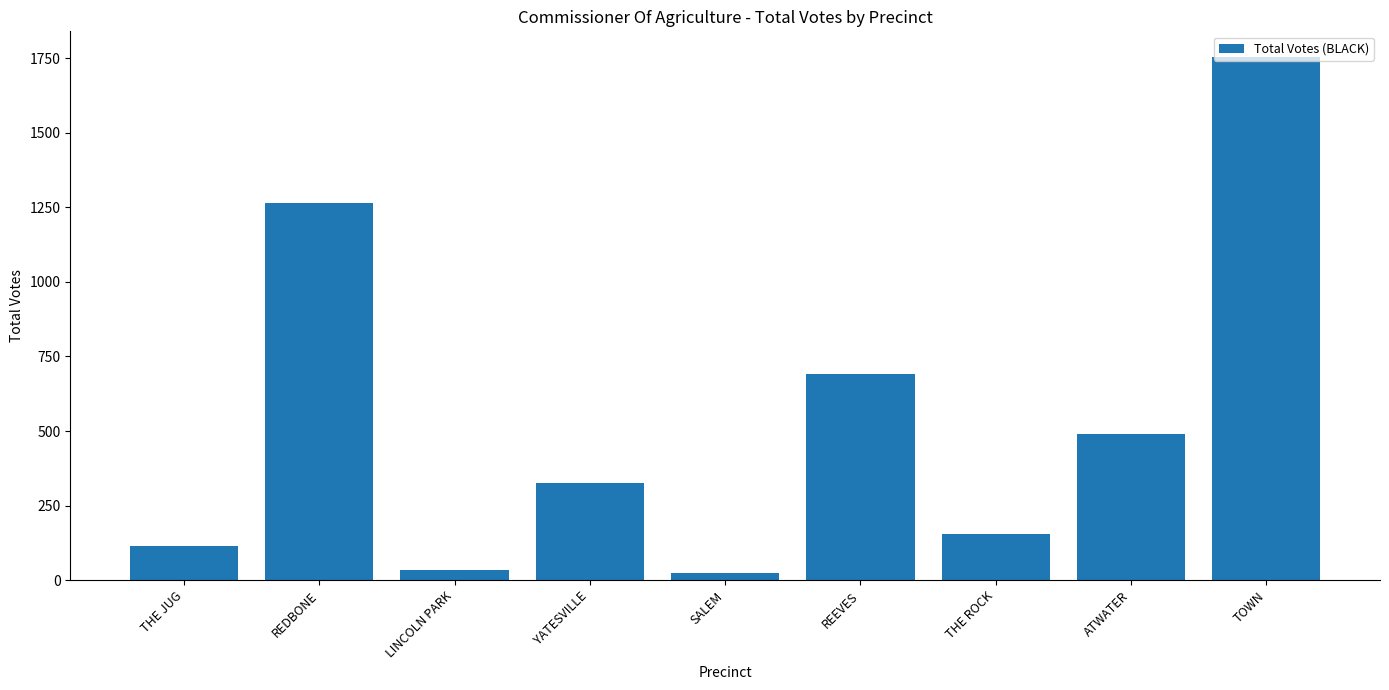

What position from the right is ATWATER?

2